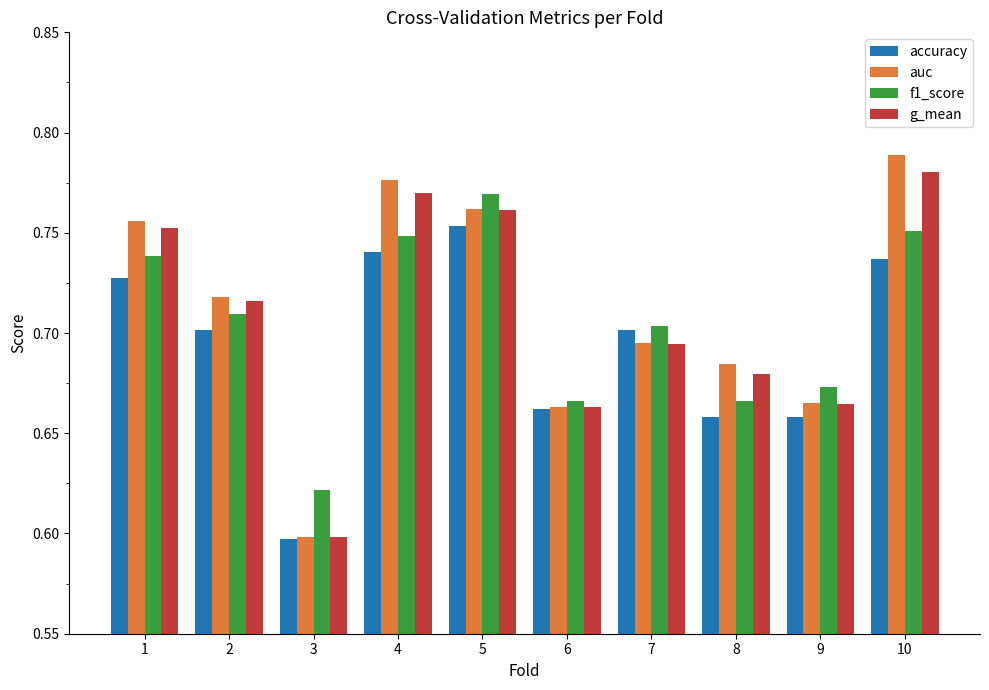

Is the value of accuracy at 7 greater than the value of g_mean at 10?

No